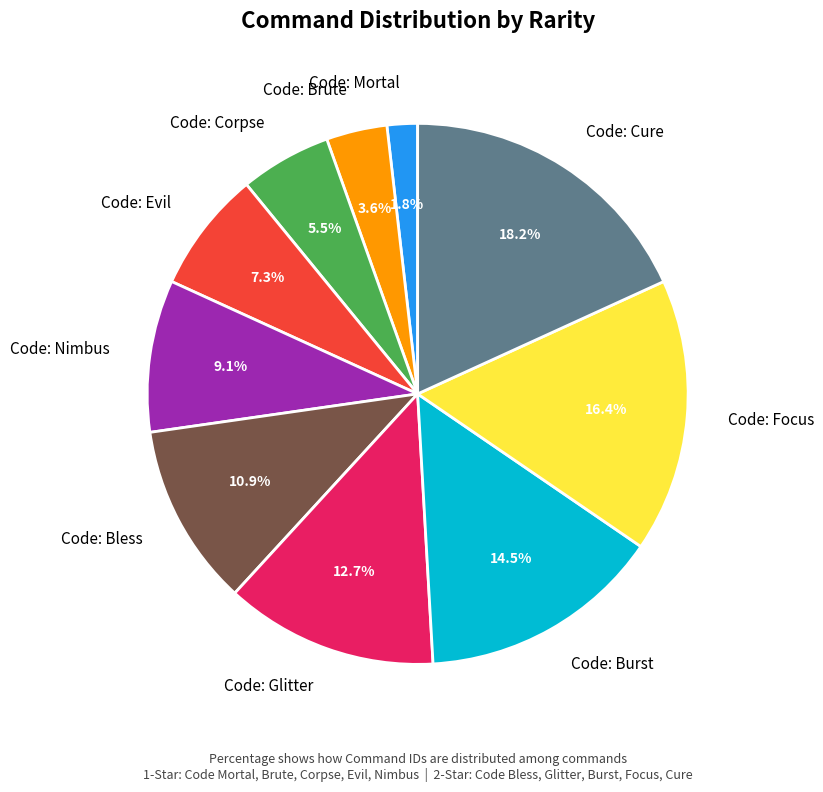

The Code: Brute slice represents 16% of the pie. True or false?

False